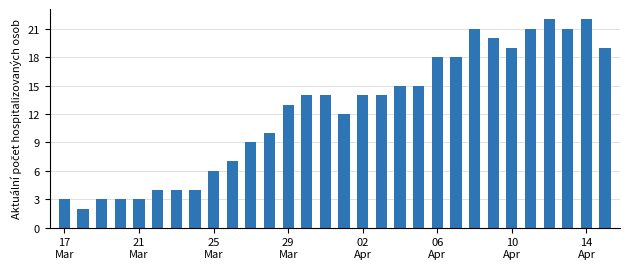

What is the sum of all values?

370